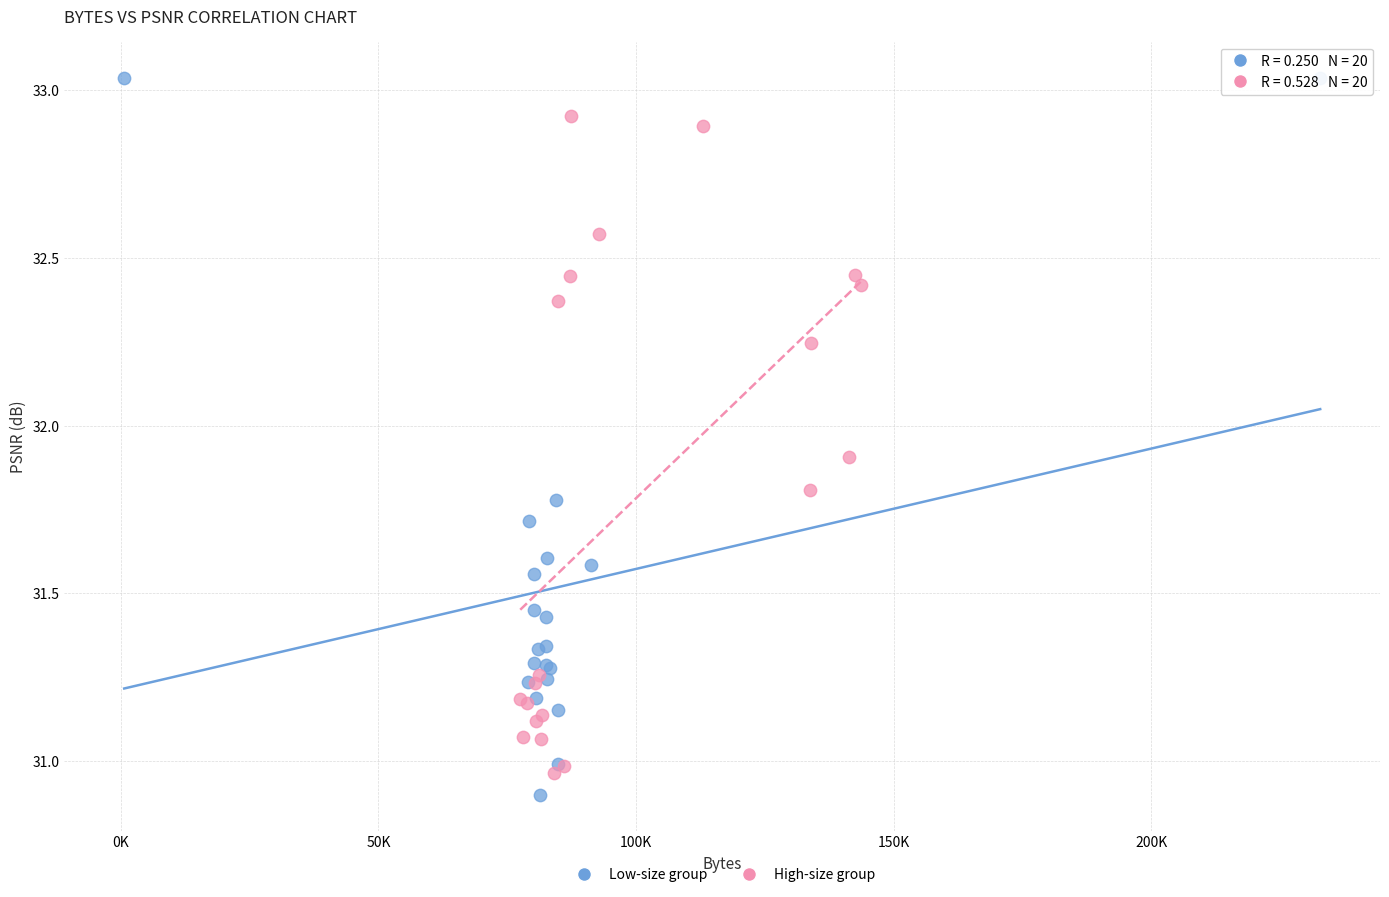

Which series reaches the maximum Y coordinate?

Low-size group